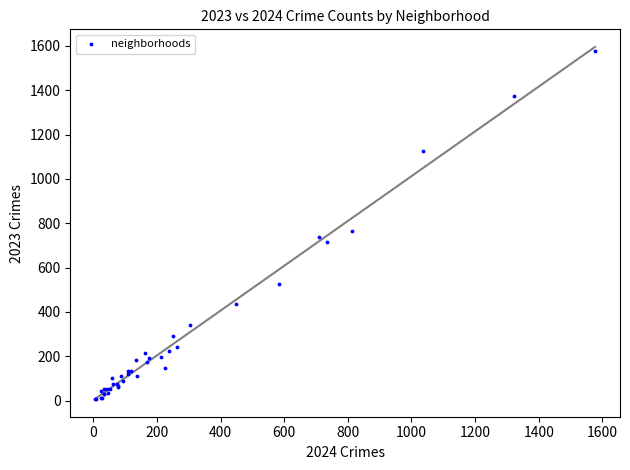

What Y value in the scatter plot is closest to 791?

765